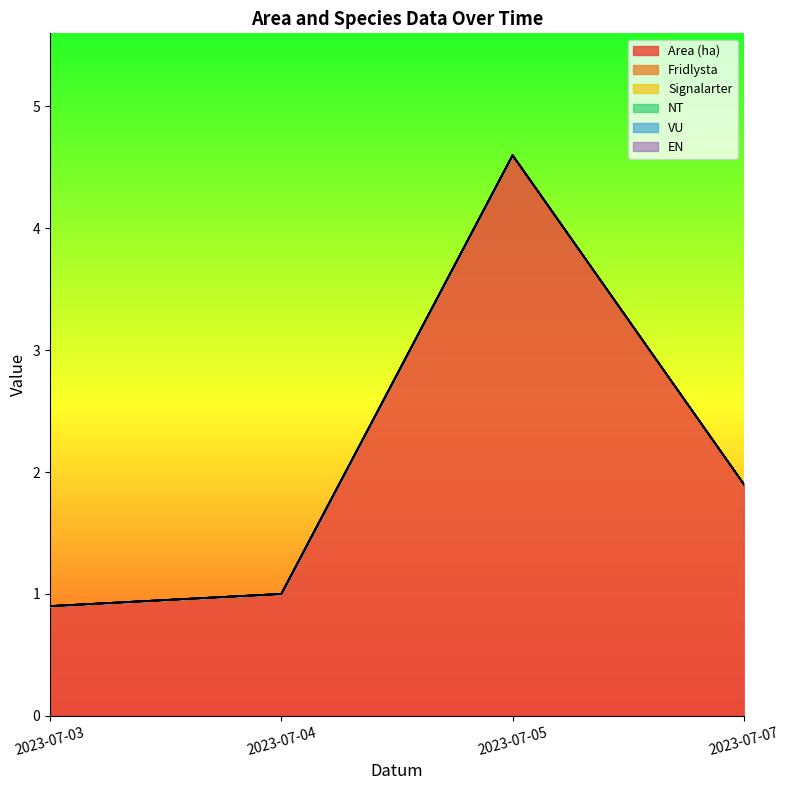

Which series has the largest total across all categories?

Area (ha)